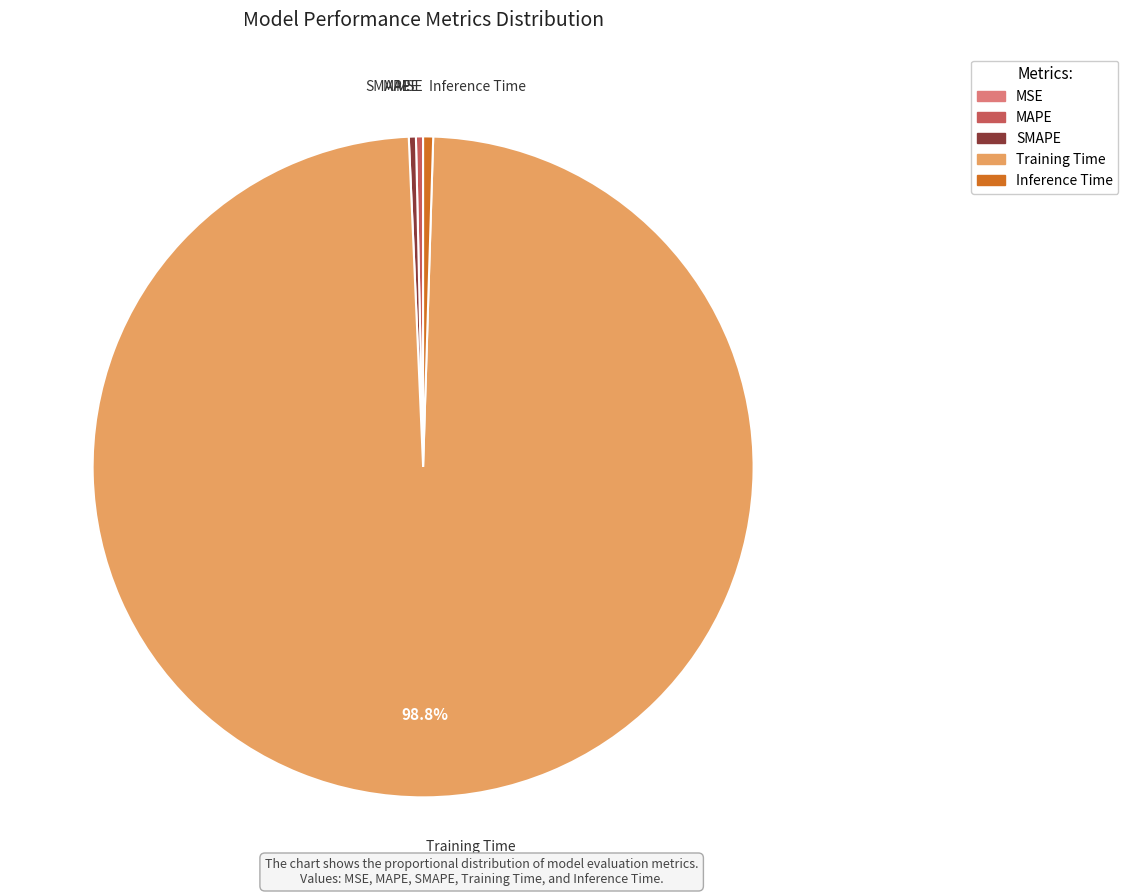

Is there any slice that represents more than half of the pie?

Yes